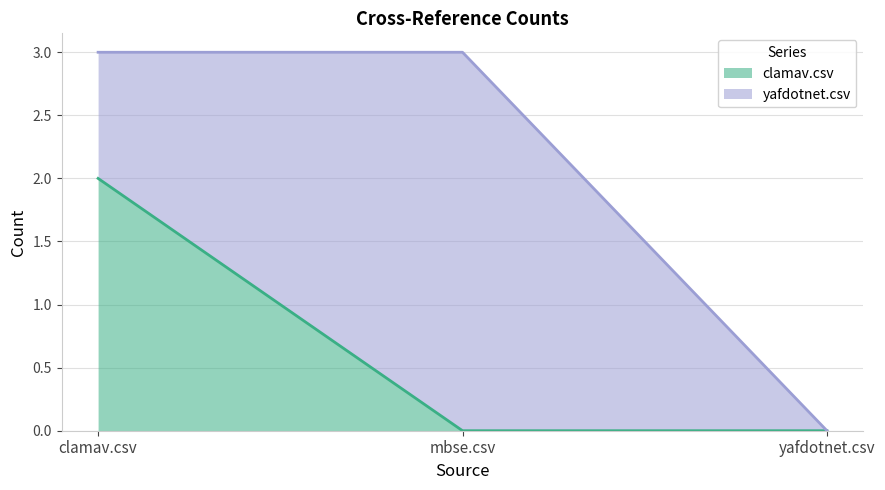

List the labels in order of value, largest first.

clamav.csv, mbse.csv, yafdotnet.csv